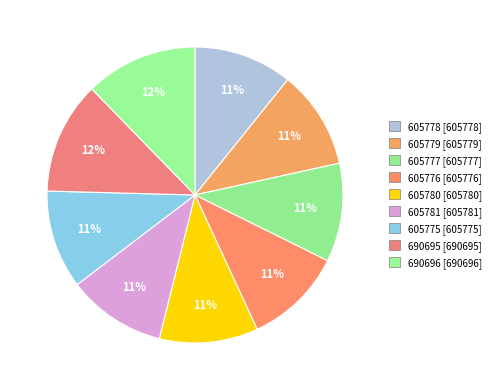

To the nearest percent, what is the combined percentage of 605775 and 605779?

22%